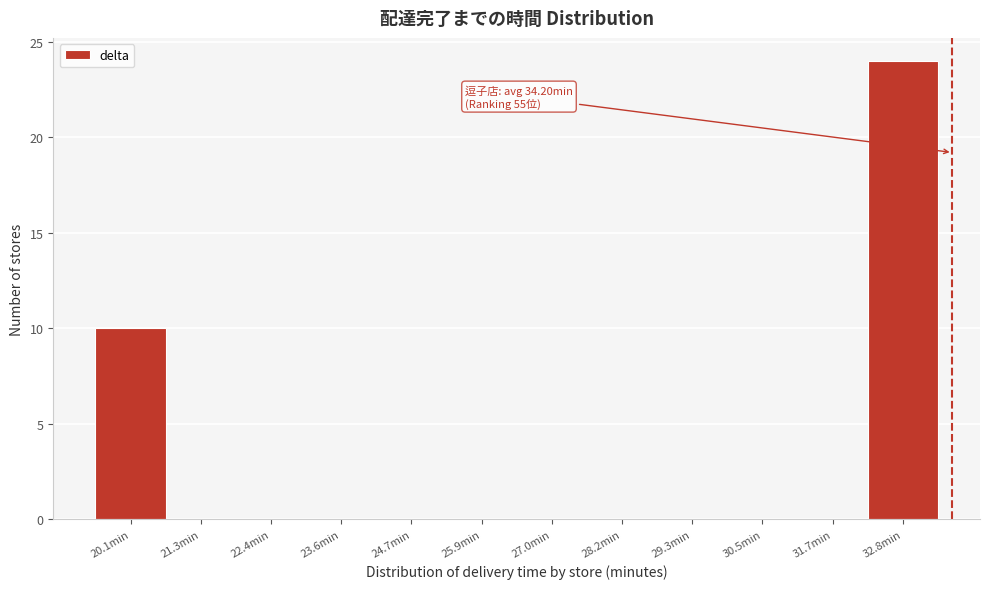

Reading right to left, list all the values displayed in this chart.

32.8min=24	31.7min=0	30.5min=0	29.3min=0	28.2min=0	27.0min=0	25.9min=0	24.7min=0	23.6min=0	22.4min=0	21.3min=0	20.1min=10